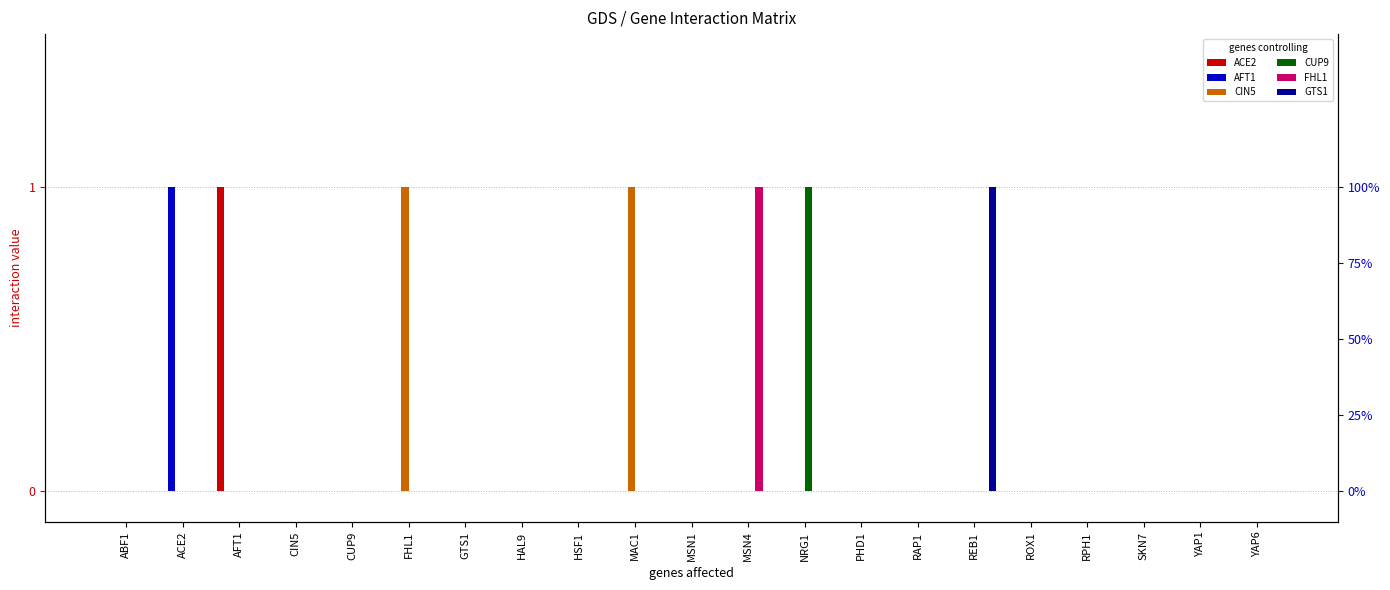

True or false: CUP9 has a value of 0 at ABF1.

True